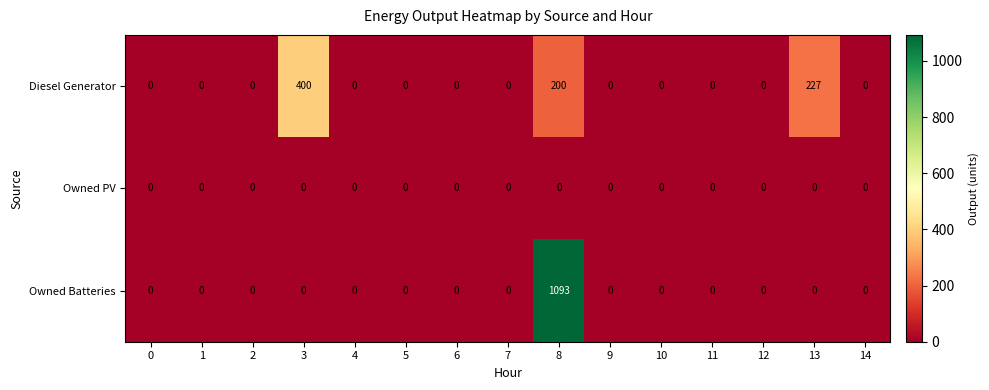

Is it true that Diesel Generator equals 400 at 3?

True